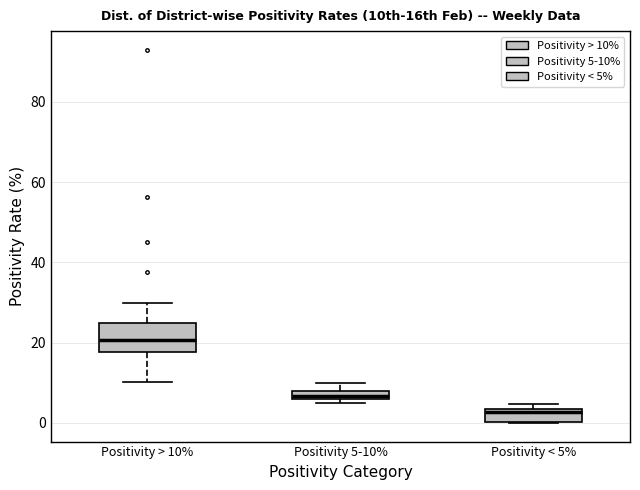

Where is the upper edge of the box for Positivity > 10% on the y-axis? The values are not printed on the chart, so give them approximately, as read against the axis.

24